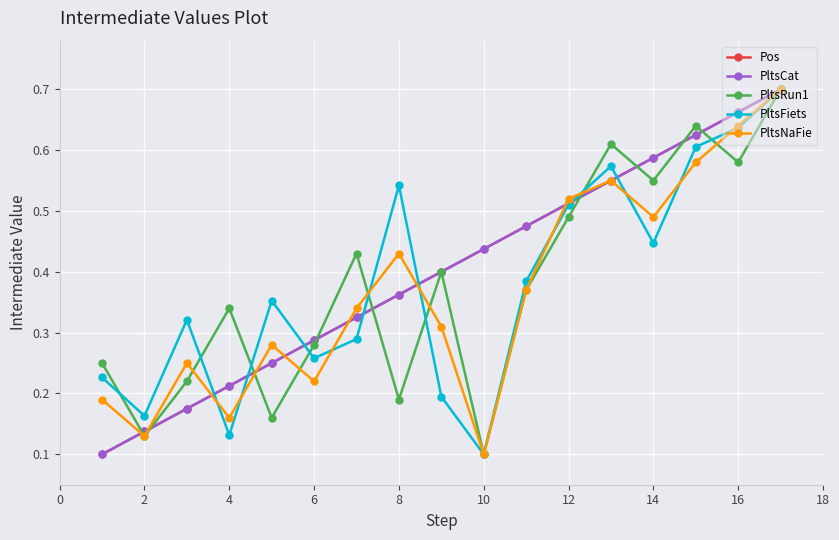

True or false: PltsCat and Pos cross at least once.

False